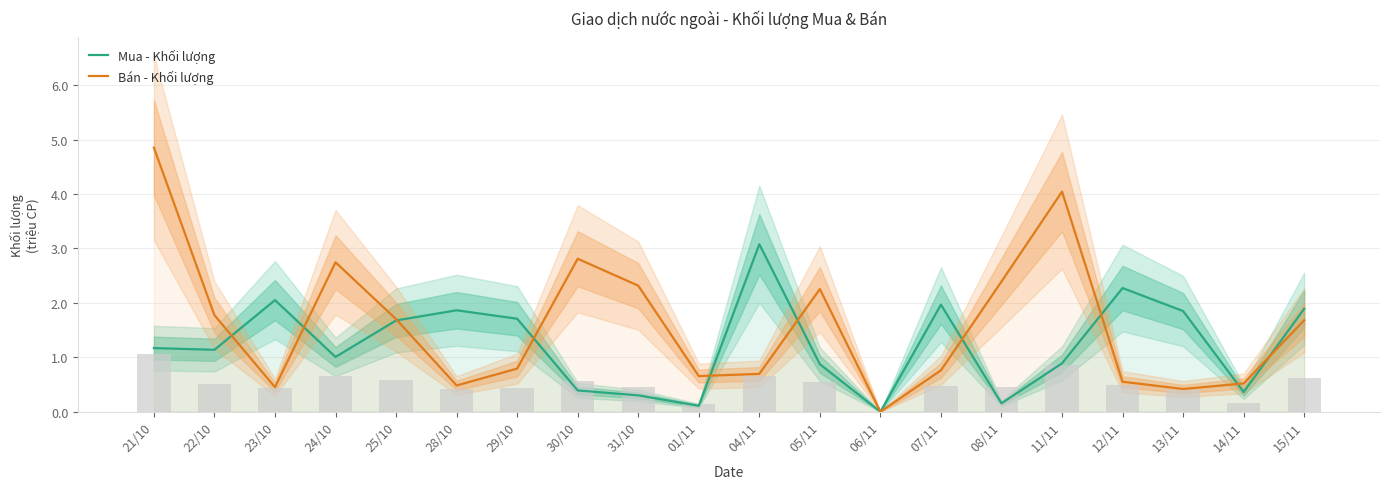

Which series has the widest spread of values?

Bán - Khối lượng